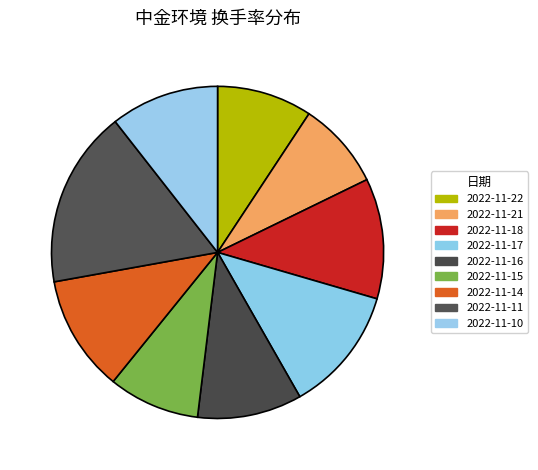

To the nearest percent, what is the difference between the largest and smallest slice percentages?

9%